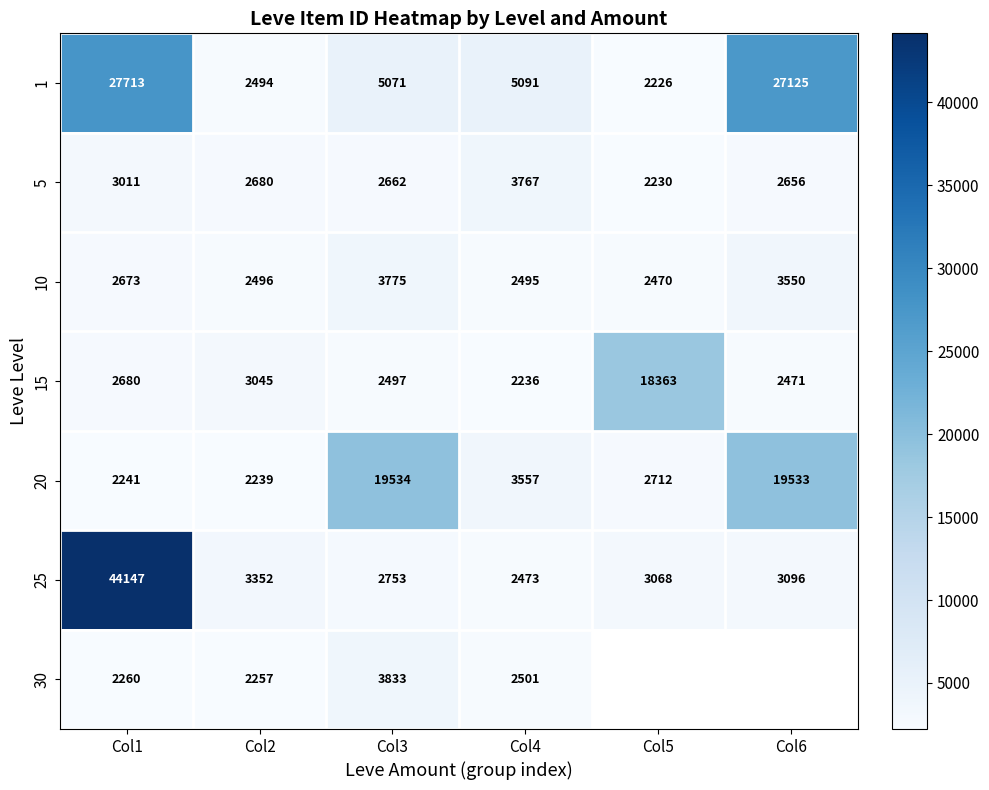

At which label does 25 first exceed 3096?

Col1